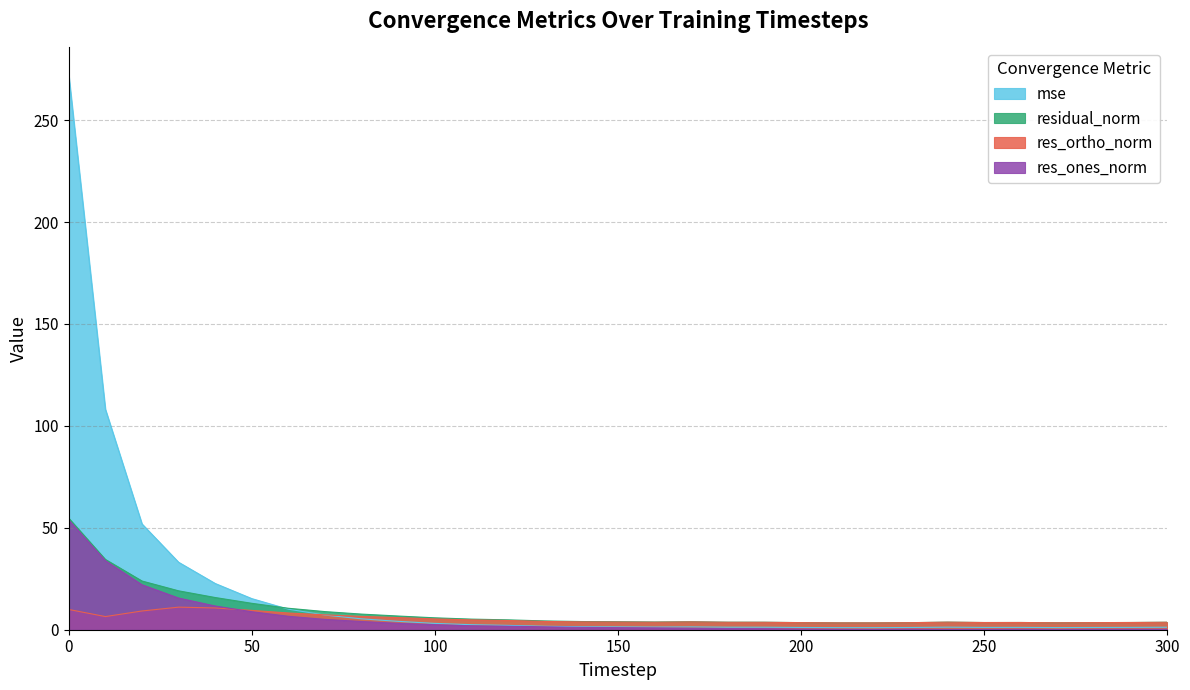

Which series has the largest total across all categories?

mse